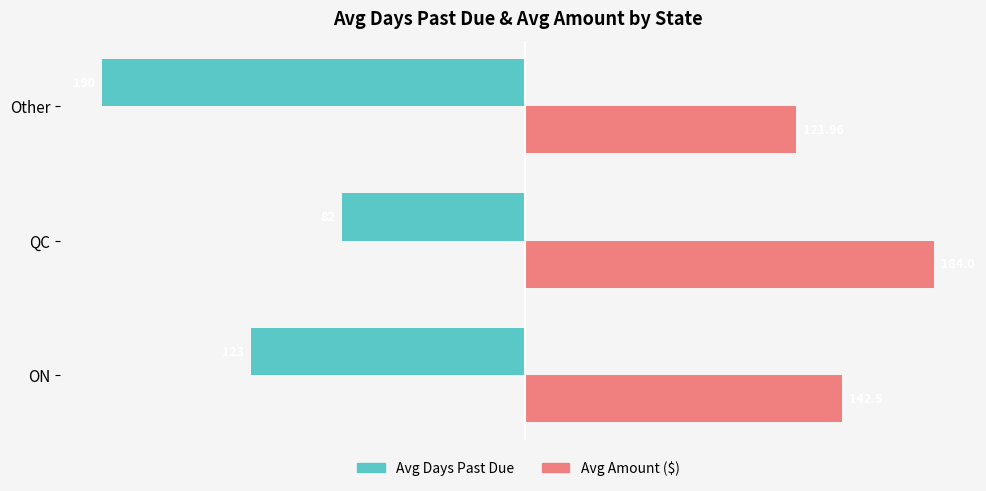

How many data points does each series have?

3